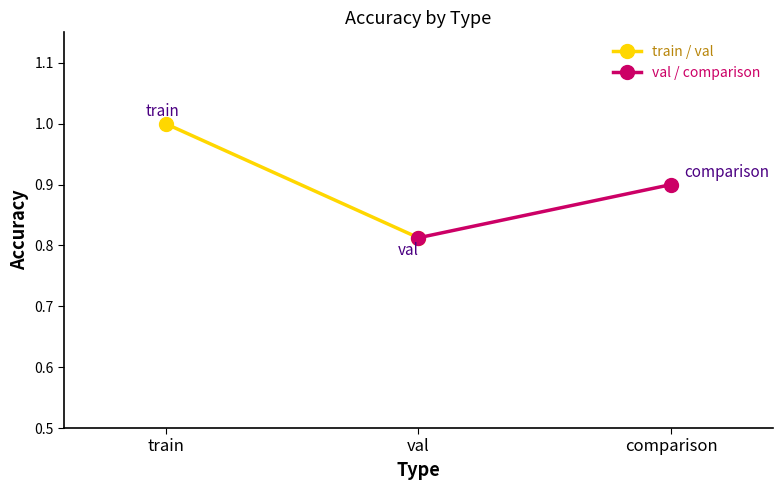

What is the average value of the train / val series?

0.9